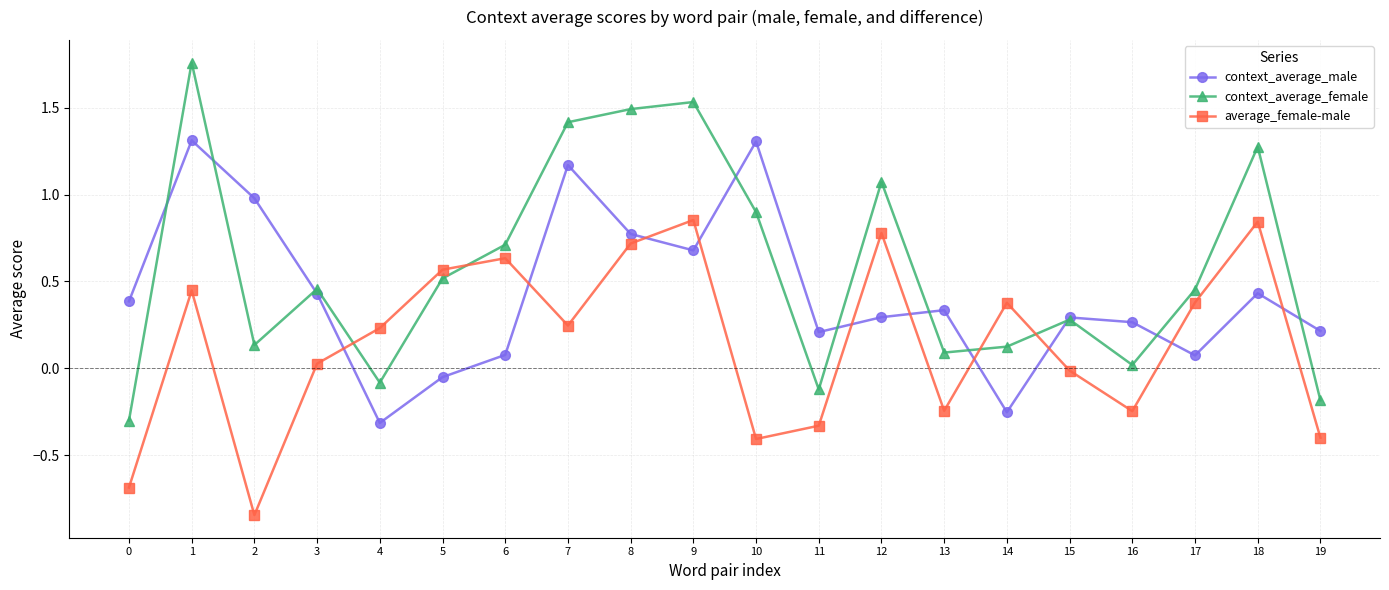

Where do context_average_male and average_female-male first cross each other?

3 and 4